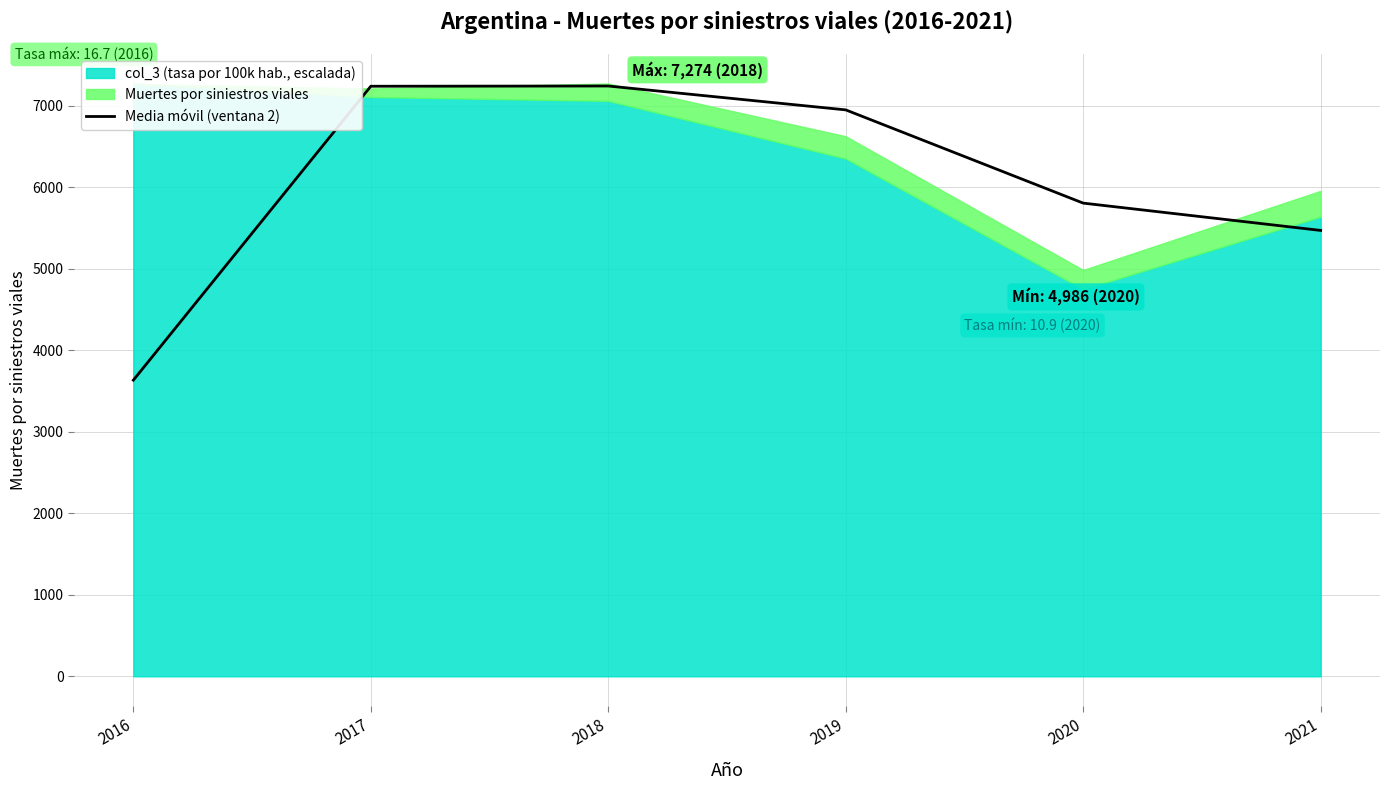

Reading left to right, extract all data points from this chart.

2016=3634.0	2017=7240.5	2018=7243.5	2019=6950.5	2020=5806.5	2021=5471.5